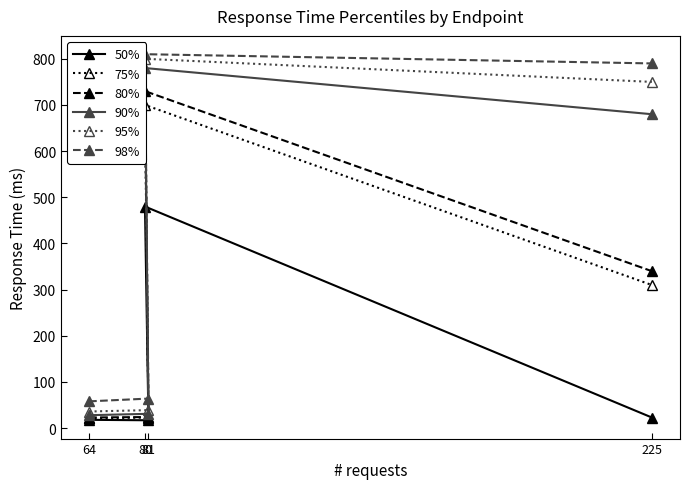

Count the number of data series in this chart.

6